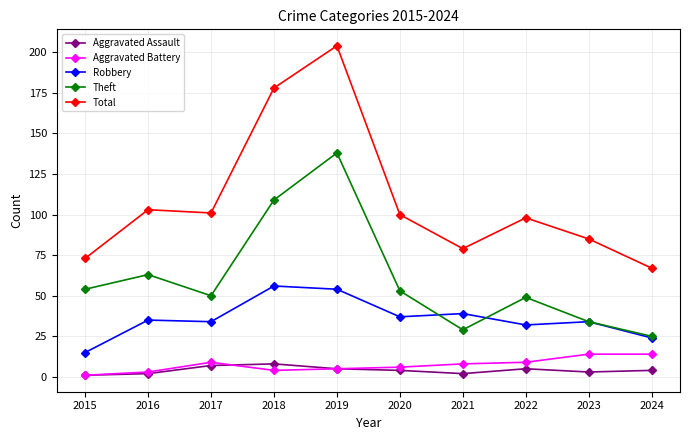

Which series has the largest total across all categories?

Total